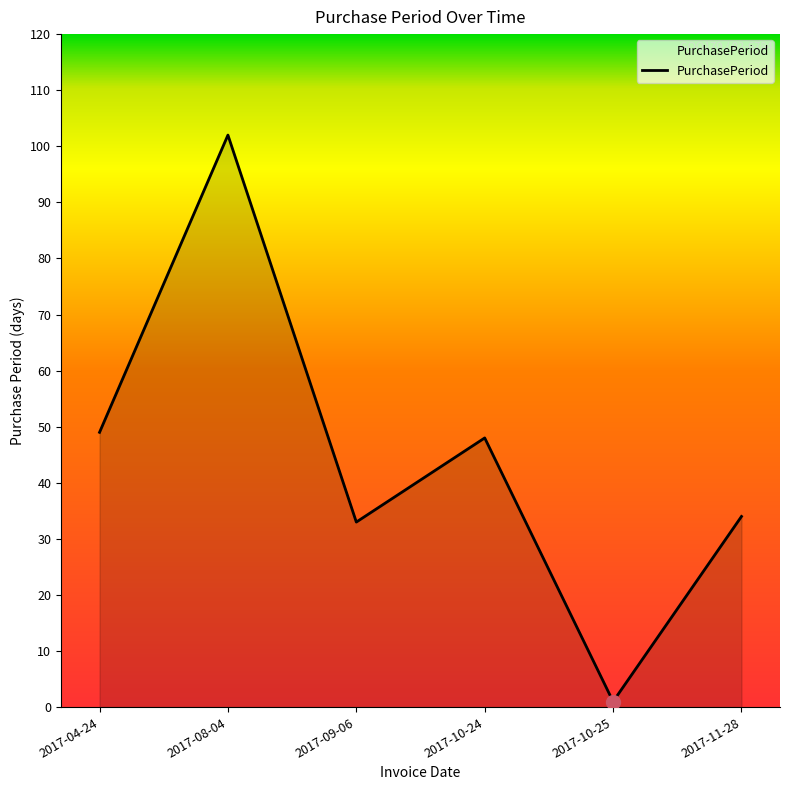

What is the minimum value shown in the chart?

1